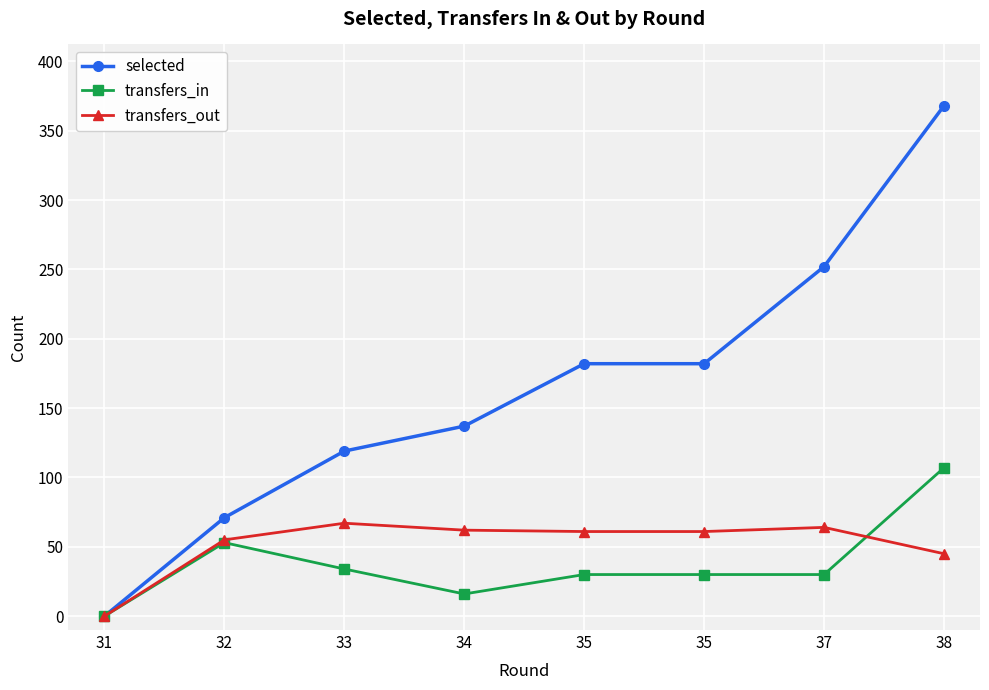

What is the difference between the maximum and minimum values in the transfers_out series?

67